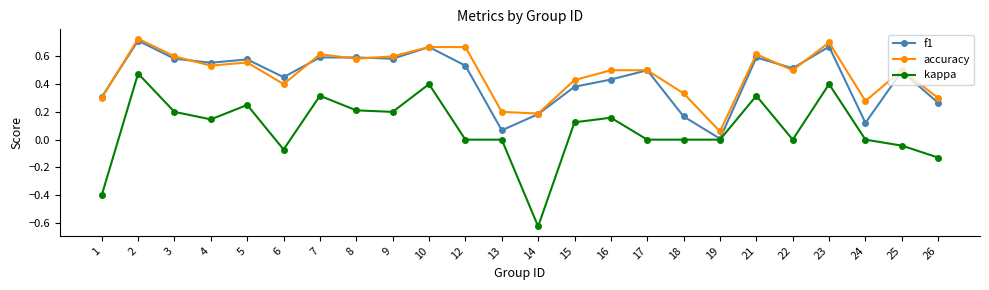

How many distinct data groups are displayed?

3